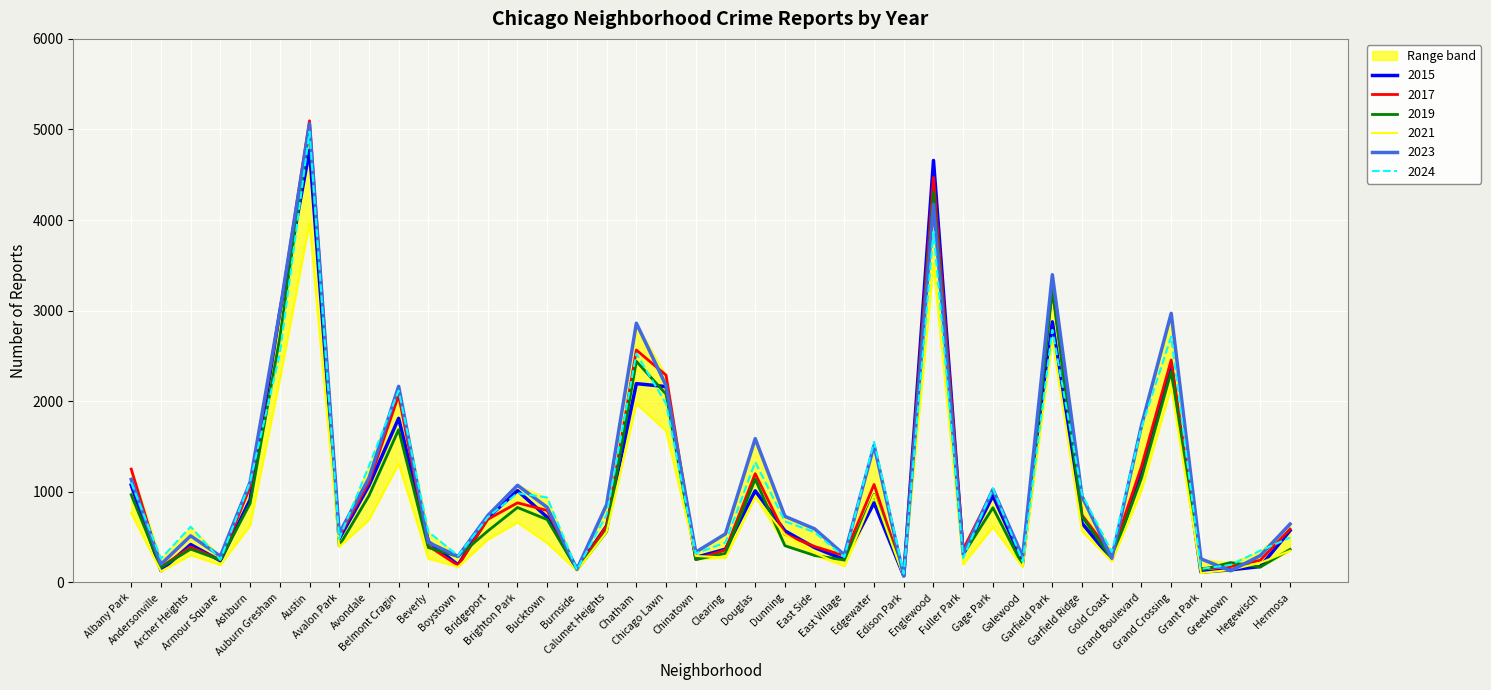

True or false: 2023 and 2015 cross at least once.

True